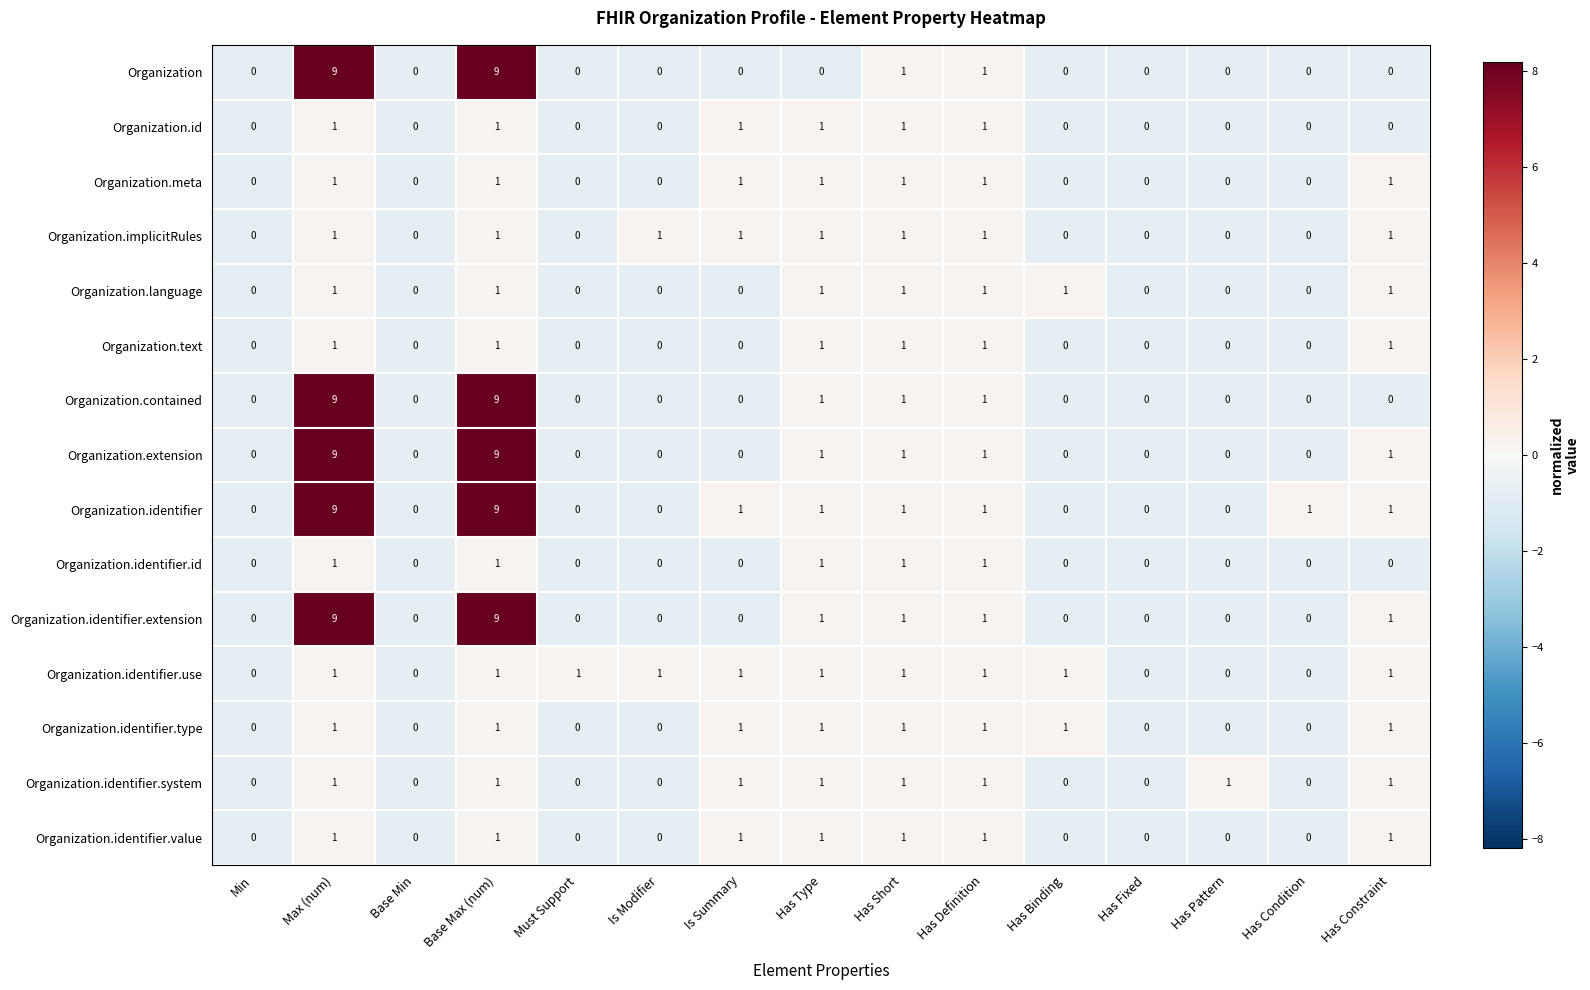

How many Organization values are between 0 and 1?

13